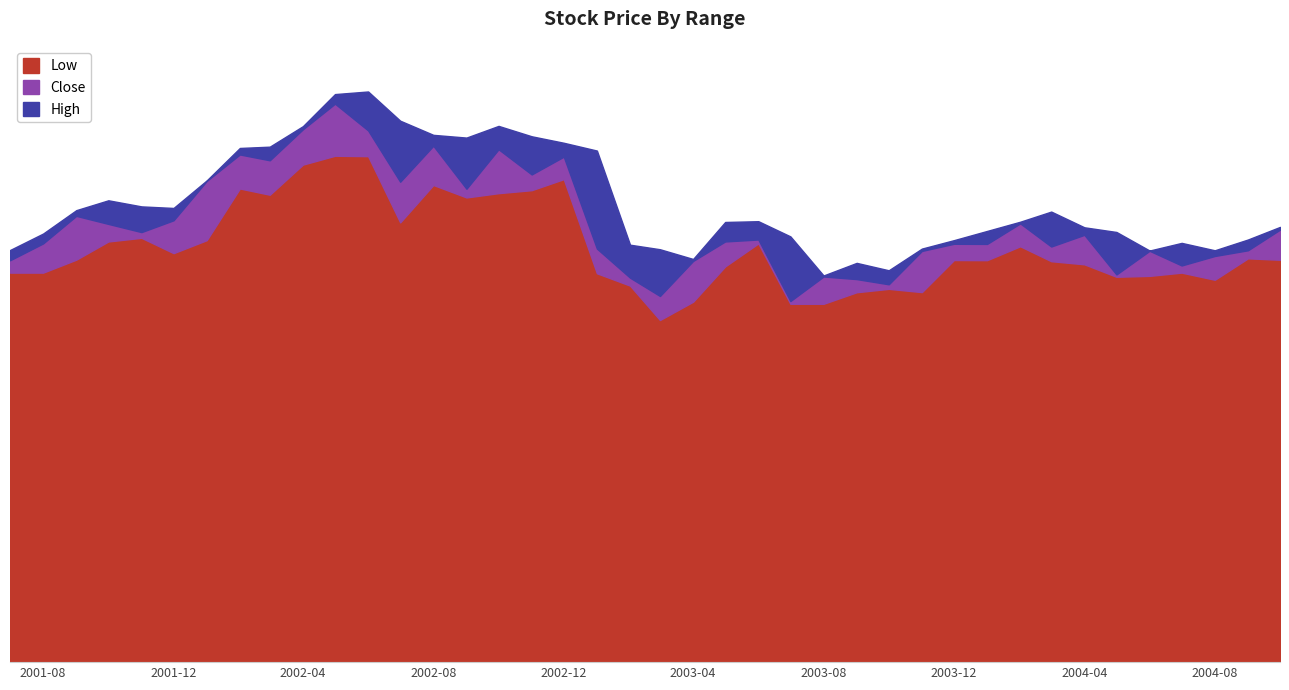

Reading right to left, extract all data points from this chart.

High: 2004-10-01=33.5	2004-09-01=32.5	2004-08-01=31.7	2004-07-01=32.3	2004-06-01=31.7	2004-05-01=33.1	2004-04-01=33.5	2004-03-01=34.7	2004-02-01=33.9	2004-01-01=33.2	2003-12-01=32.5	2003-11-01=31.9	2003-10-01=30.2	2003-09-01=30.8	2003-08-01=29.8	2003-07-01=32.8	2003-06-01=34.0	2003-05-01=33.9	2003-04-01=31.0	2003-03-01=31.8	2003-02-01=32.2	2003-01-01=39.4	2002-12-01=40.0	2002-11-01=40.5	2002-10-01=41.3	2002-09-01=40.4	2002-08-01=40.6	2002-07-01=41.7	2002-06-01=44.0	2002-05-01=43.8	2002-04-01=41.3	2002-03-01=39.7	2002-02-01=39.6	2002-01-01=37.1	2001-12-01=35.0	2001-11-01=35.1	2001-10-01=35.6	2001-09-01=34.8	2001-08-01=33.0	2001-07-01=31.7
Close: 2004-10-01=33.3	2004-09-01=31.7	2004-08-01=31.3	2004-07-01=30.5	2004-06-01=31.7	2004-05-01=29.9	2004-04-01=32.9	2004-03-01=32.0	2004-02-01=33.8	2004-01-01=32.2	2003-12-01=32.2	2003-11-01=31.7	2003-10-01=29.1	2003-09-01=29.5	2003-08-01=29.7	2003-07-01=27.8	2003-06-01=32.5	2003-05-01=32.4	2003-04-01=30.9	2003-03-01=28.2	2003-02-01=29.6	2003-01-01=31.9	2002-12-01=38.9	2002-11-01=37.6	2002-10-01=39.5	2002-09-01=36.5	2002-08-01=39.8	2002-07-01=37.0	2002-06-01=41.0	2002-05-01=43.0	2002-04-01=41.0	2002-03-01=38.7	2002-02-01=39.1	2002-01-01=37.1	2001-12-01=34.0	2001-11-01=33.1	2001-10-01=33.8	2001-09-01=34.4	2001-08-01=32.2	2001-07-01=31.0
Low: 2004-10-01=31.0	2004-09-01=31.1	2004-08-01=29.5	2004-07-01=30.0	2004-06-01=29.8	2004-05-01=29.7	2004-04-01=30.6	2004-03-01=30.9	2004-02-01=32.0	2004-01-01=31.0	2003-12-01=31.0	2003-11-01=28.5	2003-10-01=28.8	2003-09-01=28.5	2003-08-01=27.6	2003-07-01=27.6	2003-06-01=32.2	2003-05-01=30.5	2003-04-01=27.8	2003-03-01=26.4	2003-02-01=29.0	2003-01-01=30.0	2002-12-01=37.2	2002-11-01=36.3	2002-10-01=36.1	2002-09-01=35.8	2002-08-01=36.8	2002-07-01=33.9	2002-06-01=39.0	2002-05-01=39.0	2002-04-01=38.3	2002-03-01=36.0	2002-02-01=36.5	2002-01-01=32.5	2001-12-01=31.5	2001-11-01=32.7	2001-10-01=32.4	2001-09-01=31.0	2001-08-01=30.0	2001-07-01=30.0